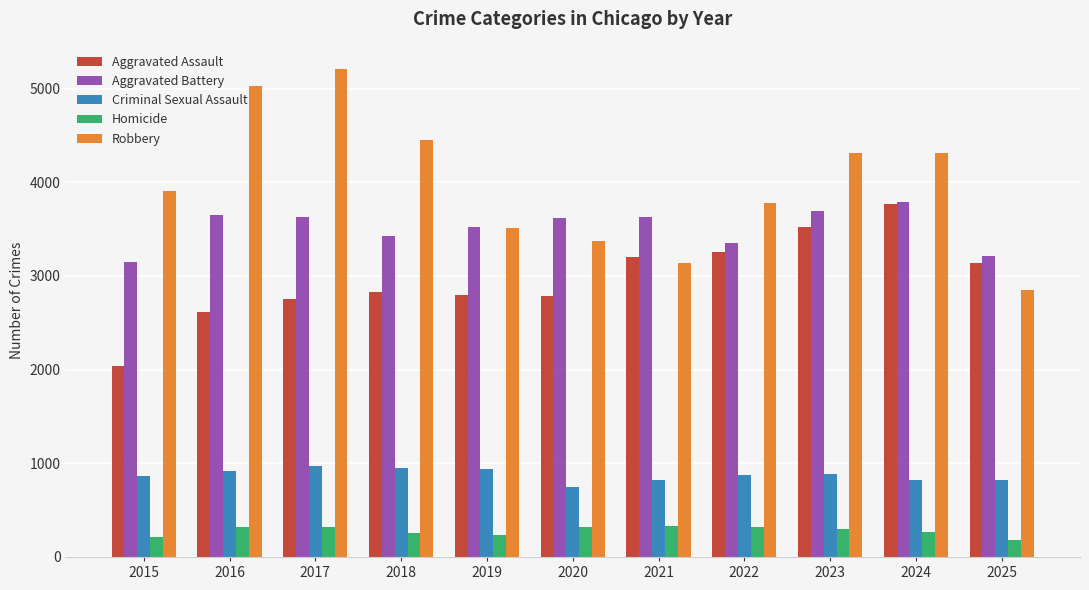

What is the maximum value shown in the chart?

5210